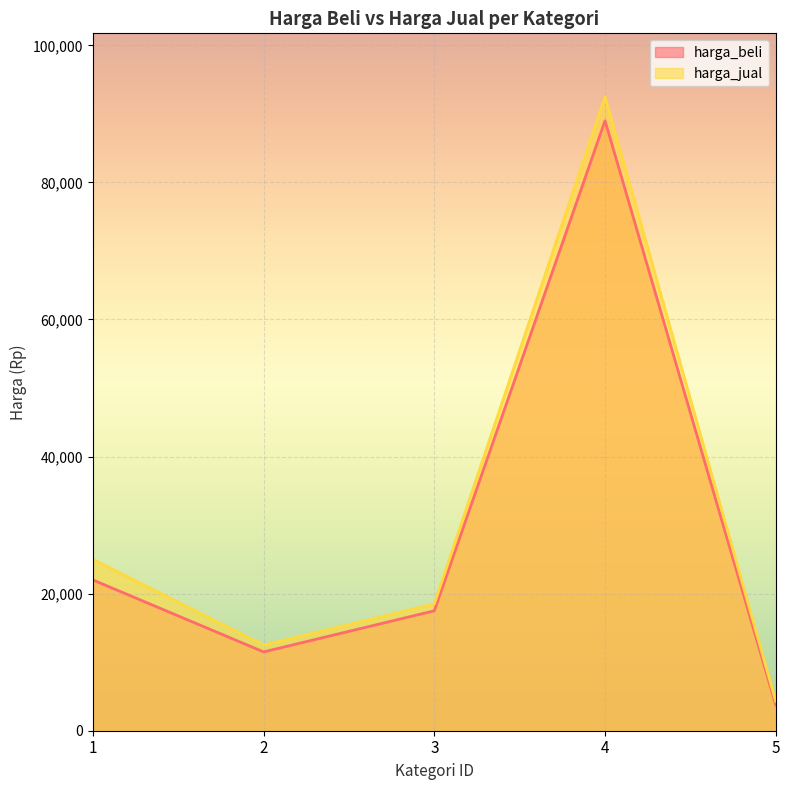

List the series in order of their peak value, highest first.

harga_jual, harga_beli